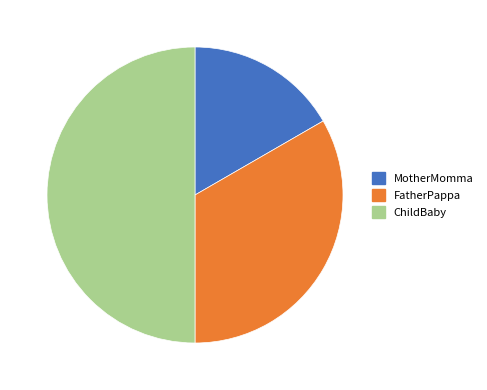

Is the sum of ChildBaby and MotherMomma greater than half?

Yes